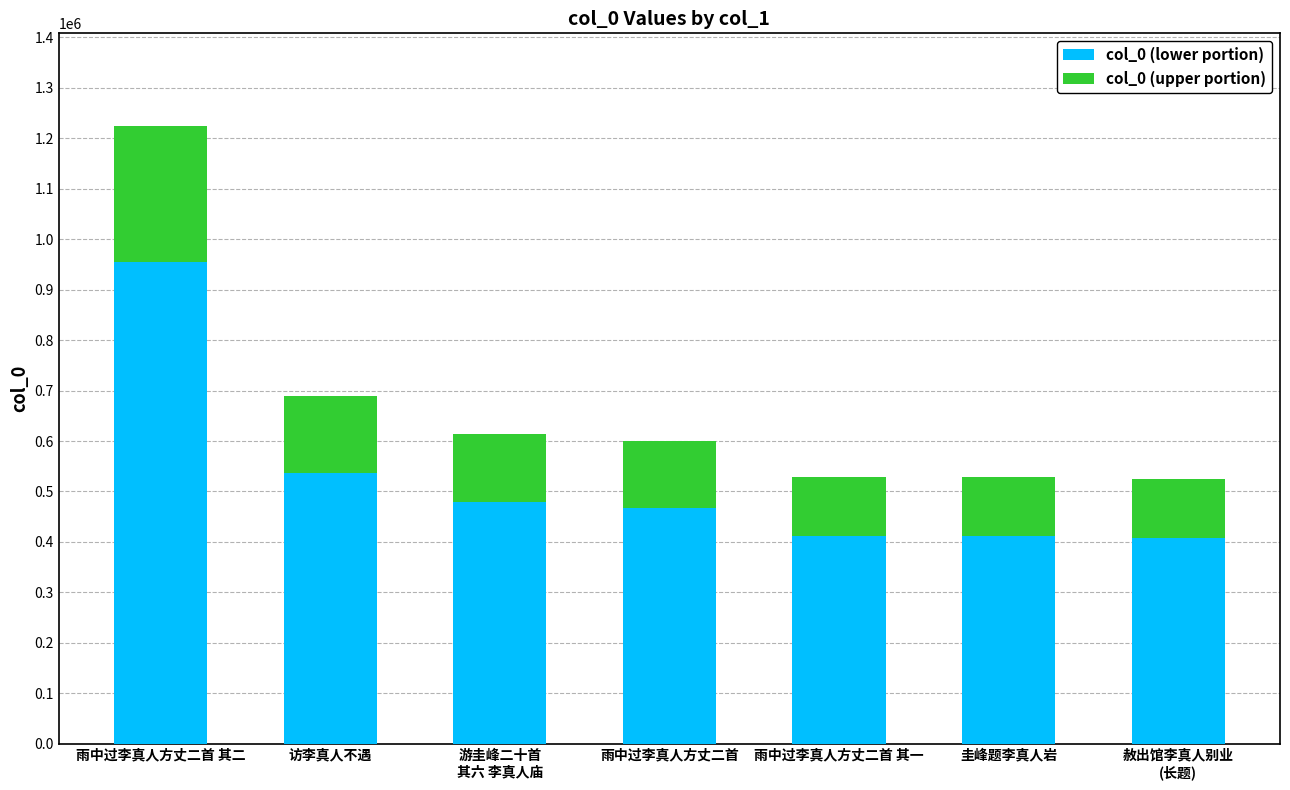

How many bars are there in total?

7